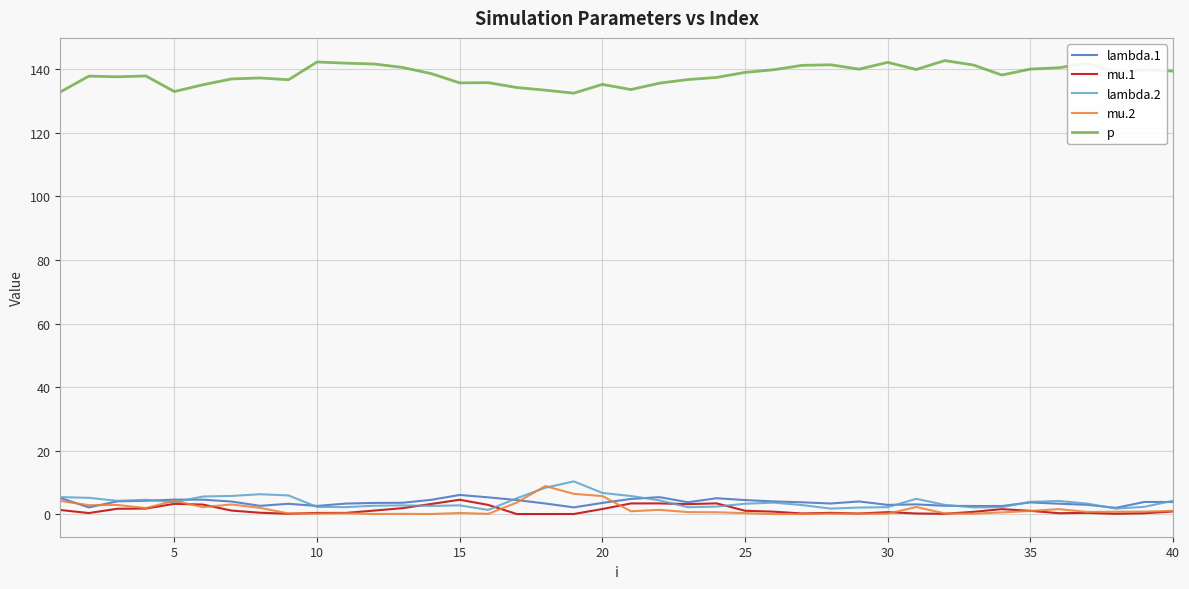

At how many categories does at least one series exceed 108?

40